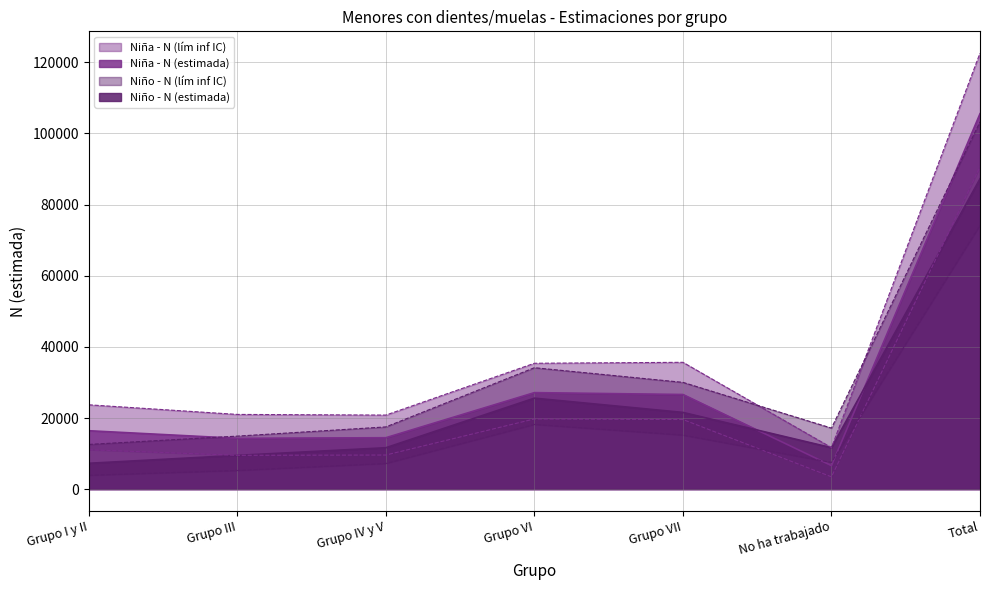

True or false: Niño - N (estimada) has a value of 25581 at Grupo VI.

True